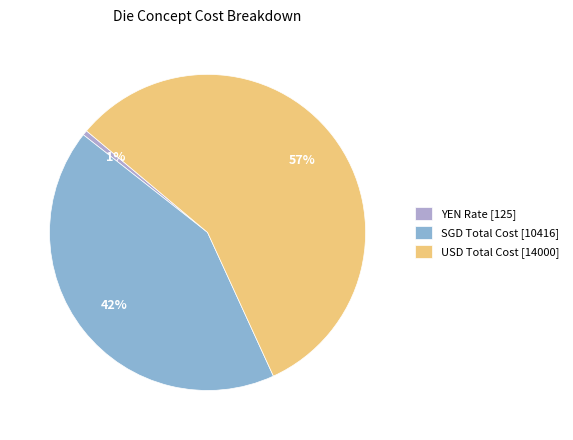

Which has a higher value, SGD Total Cost [10416] or YEN Rate [125]?

SGD Total Cost [10416]